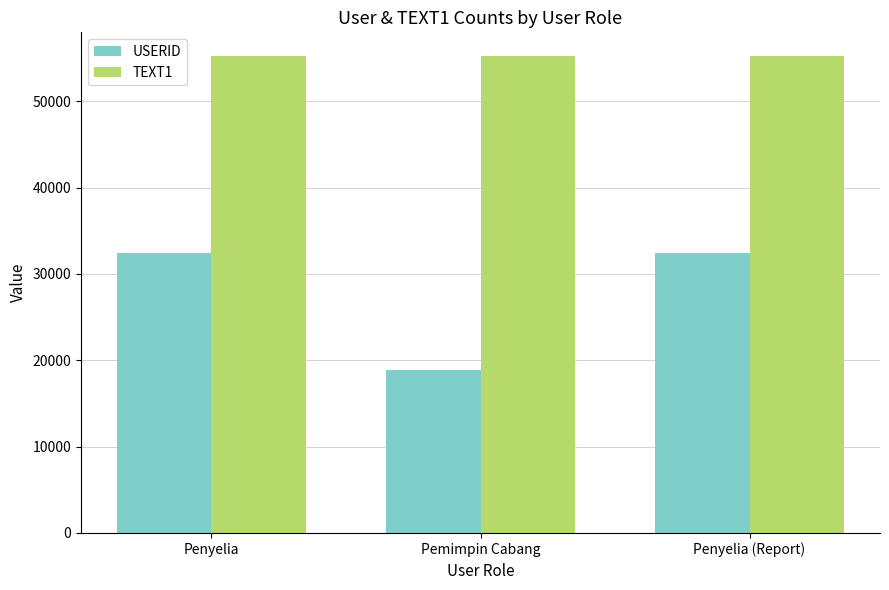

At Pemimpin Cabang, list the series in order from largest to smallest.

TEXT1, USERID